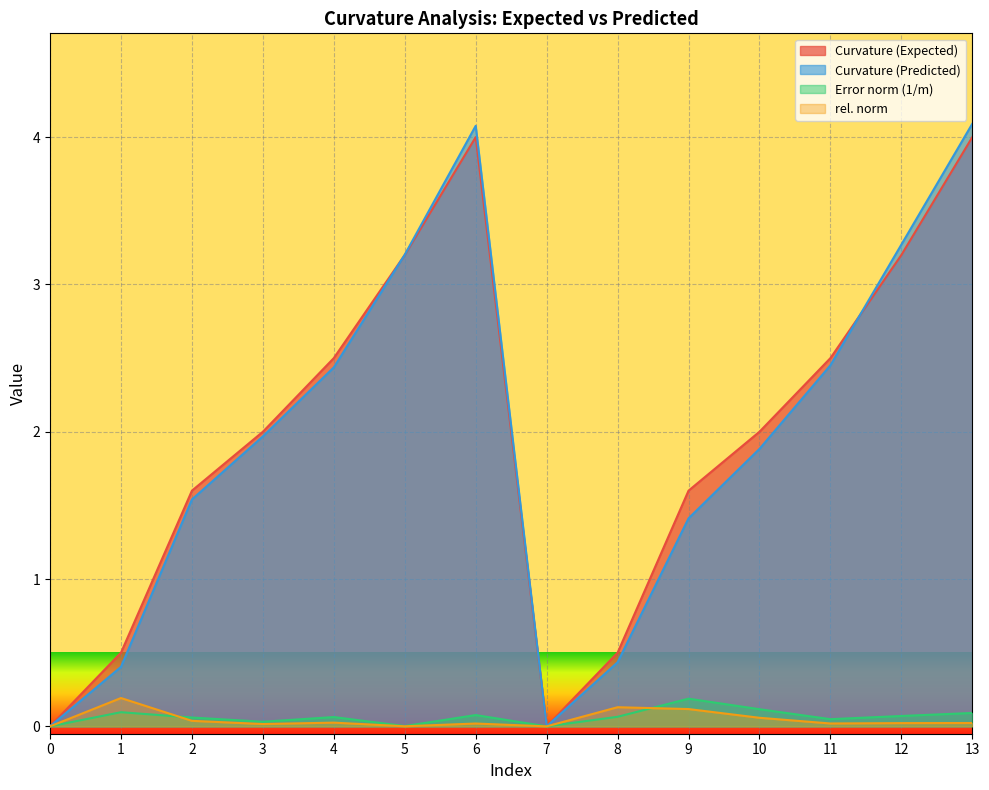

True or false: Curvature (Predicted) and Error norm (1/m) intersect in this chart.

False